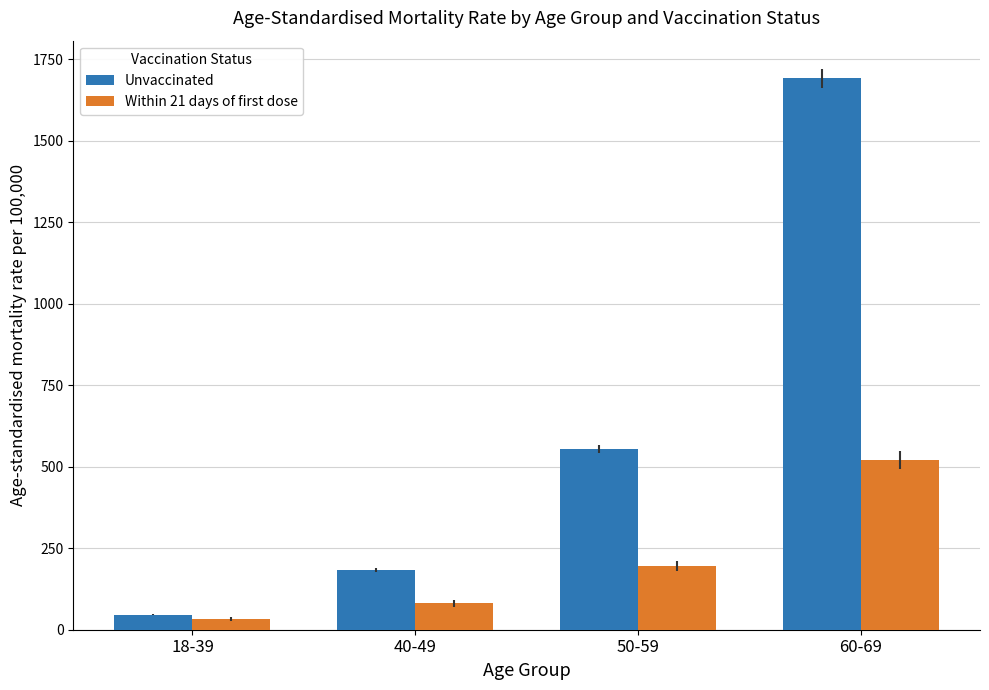

Reading left to right, extract all data points from this chart.

Unvaccinated: 46.1	183.4	554.4	1691.4
Within 21 days of first dose: 32.6	81.6	195.5	520.1